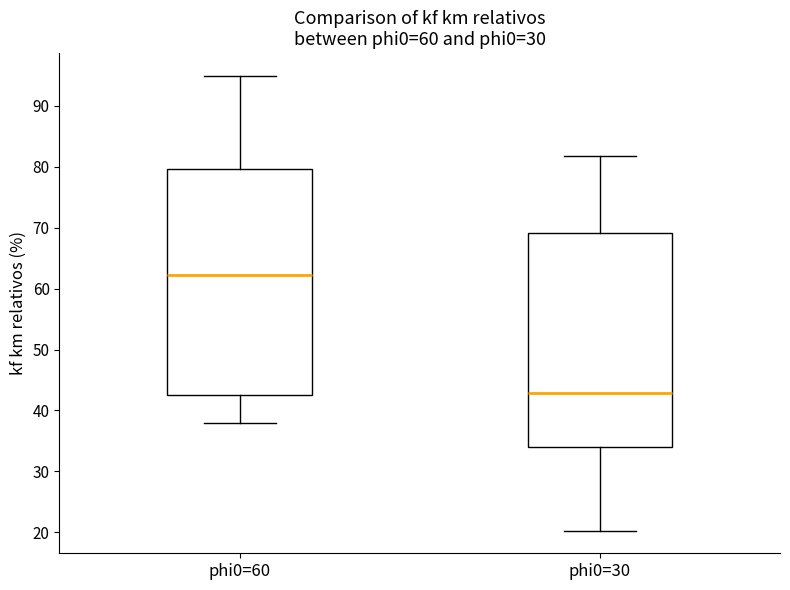

Where does the lower whisker of the box for phi0=30 end on the y-axis? The values are not printed on the chart, so give them approximately, as read against the axis.

20